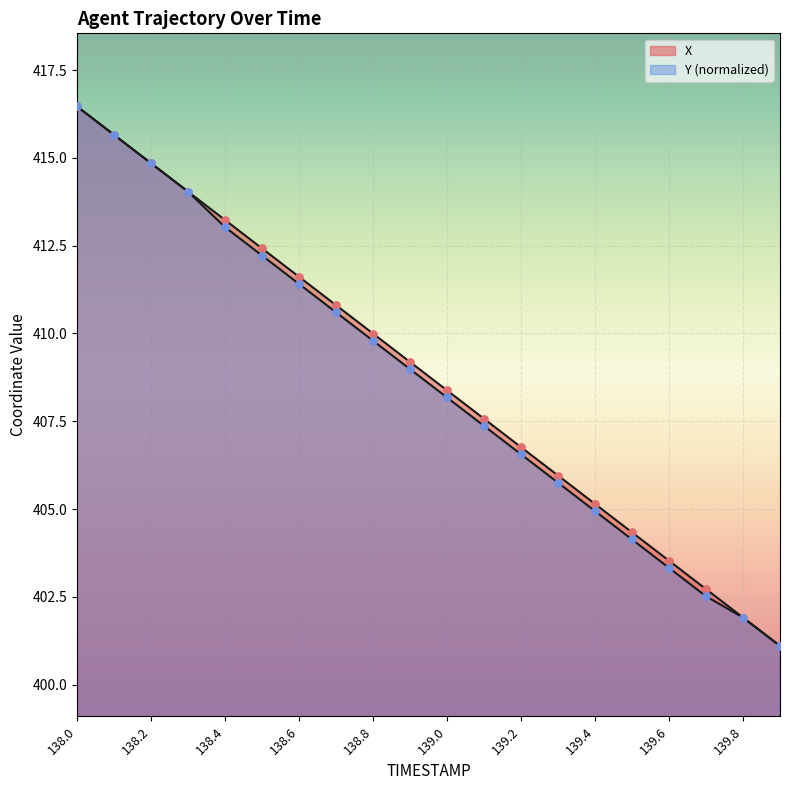

At which category is the sum across all series the highest?

138.0